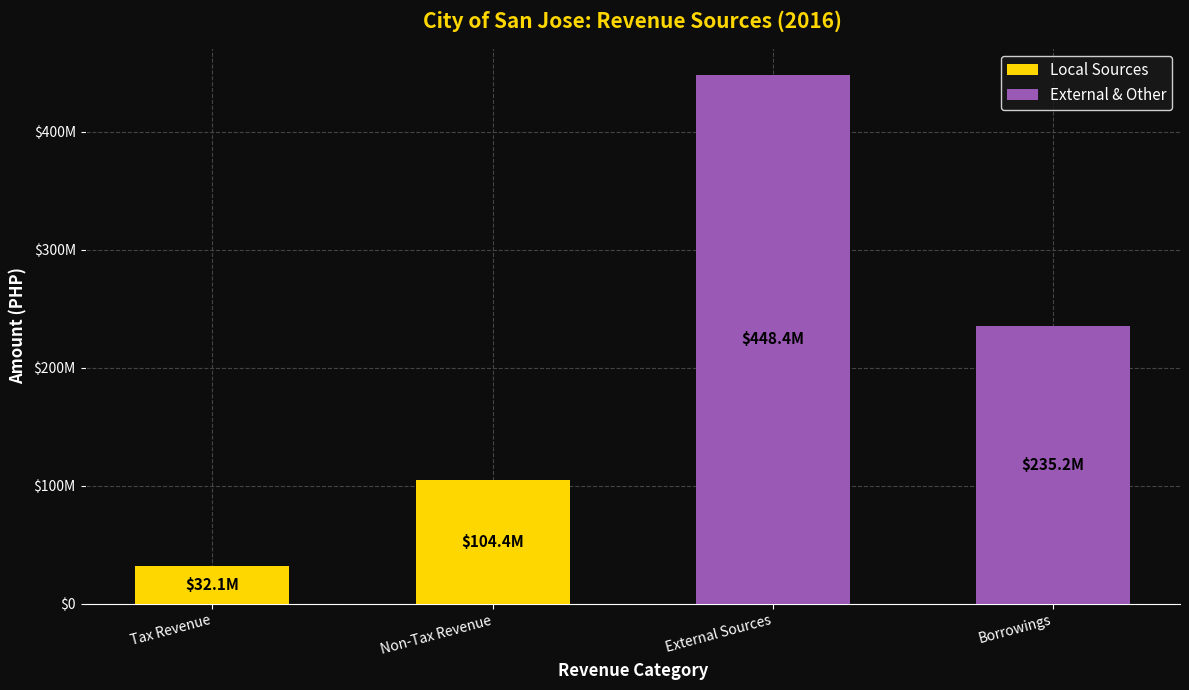

At which category is the sum across all series the highest?

External Sources